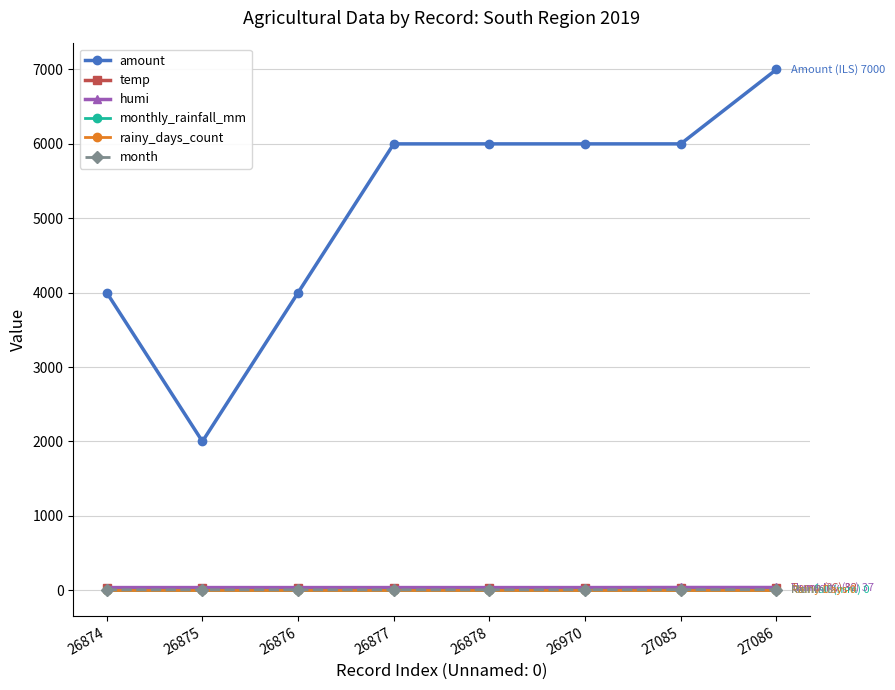

Which category has the lowest value in the rainy_days_count series?

26874